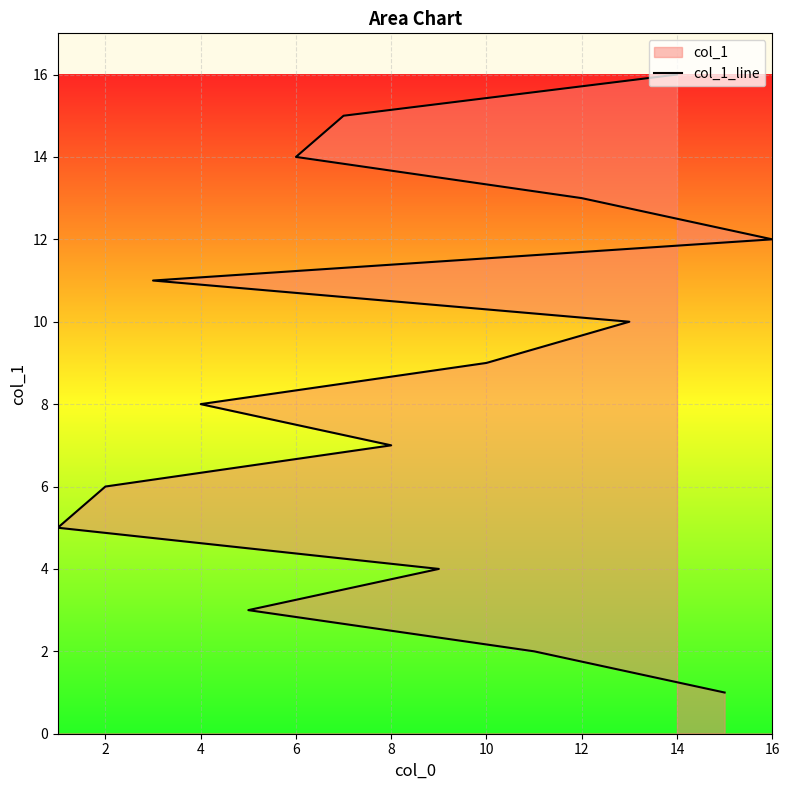

Count the number of data series in this chart.

1